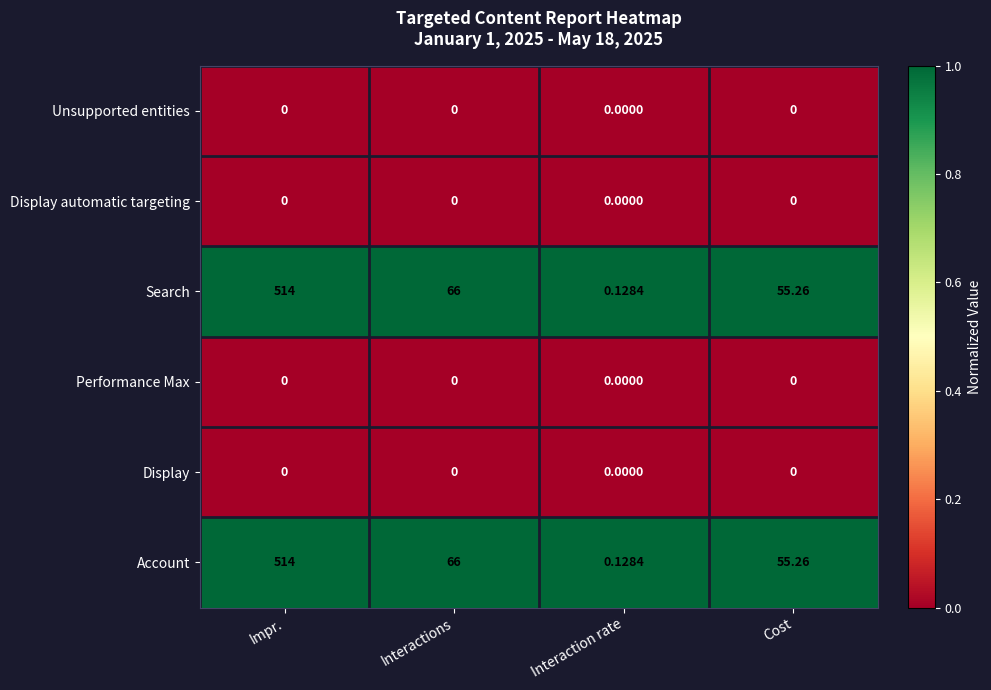

At which label is Search closest to 257?

Interactions